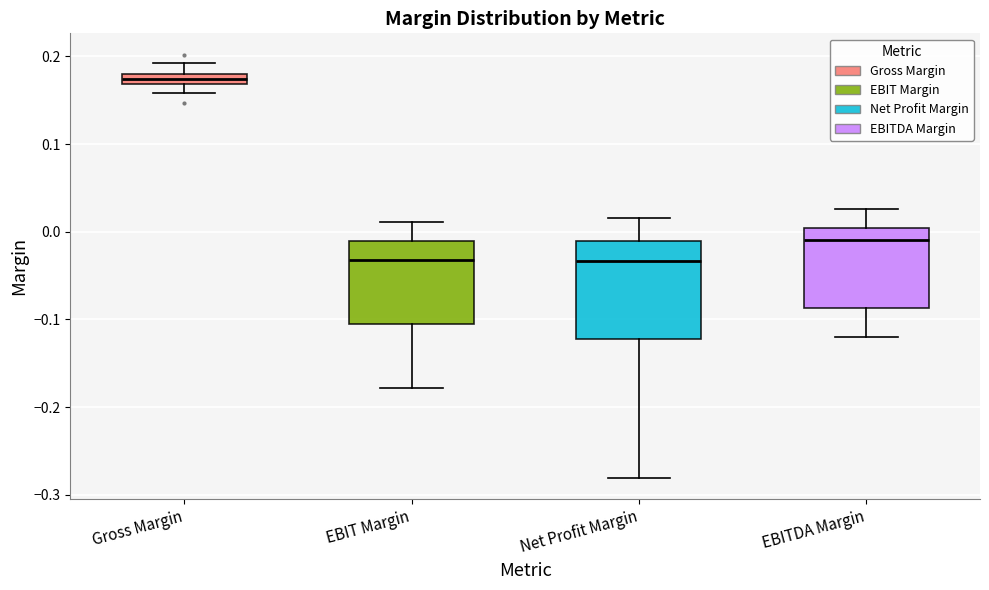

Where is the upper edge of the box for Net Profit Margin on the y-axis? The values are not printed on the chart, so give them approximately, as read against the axis.

-0.01